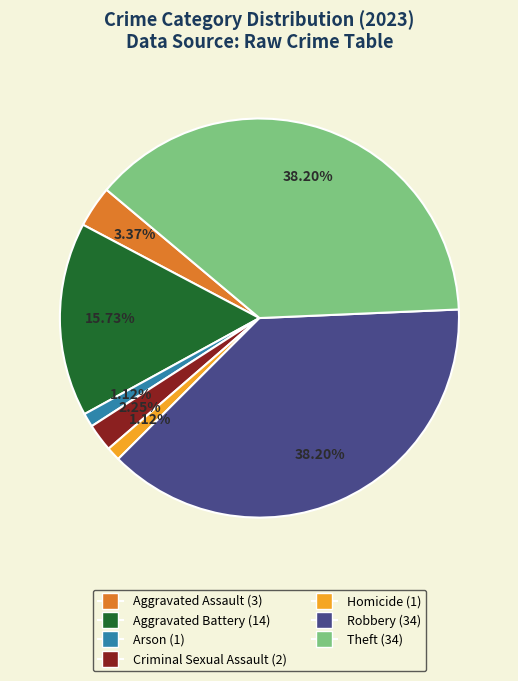

Combined, do Aggravated Assault and Homicide account for over 50%?

No